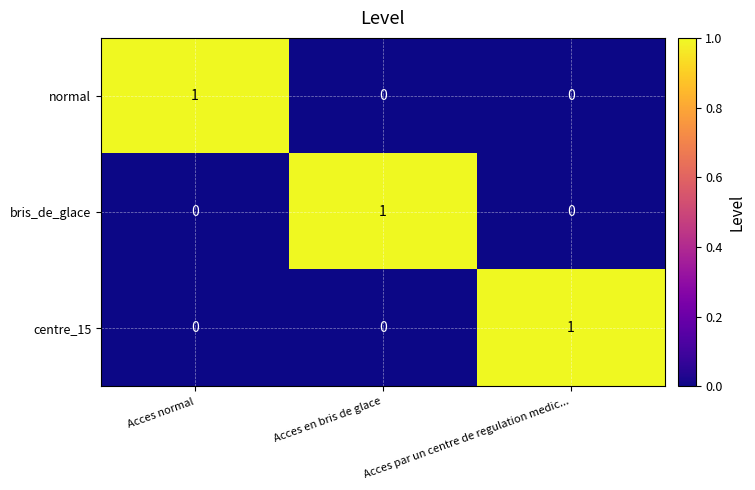

Count the number of data series in this chart.

3